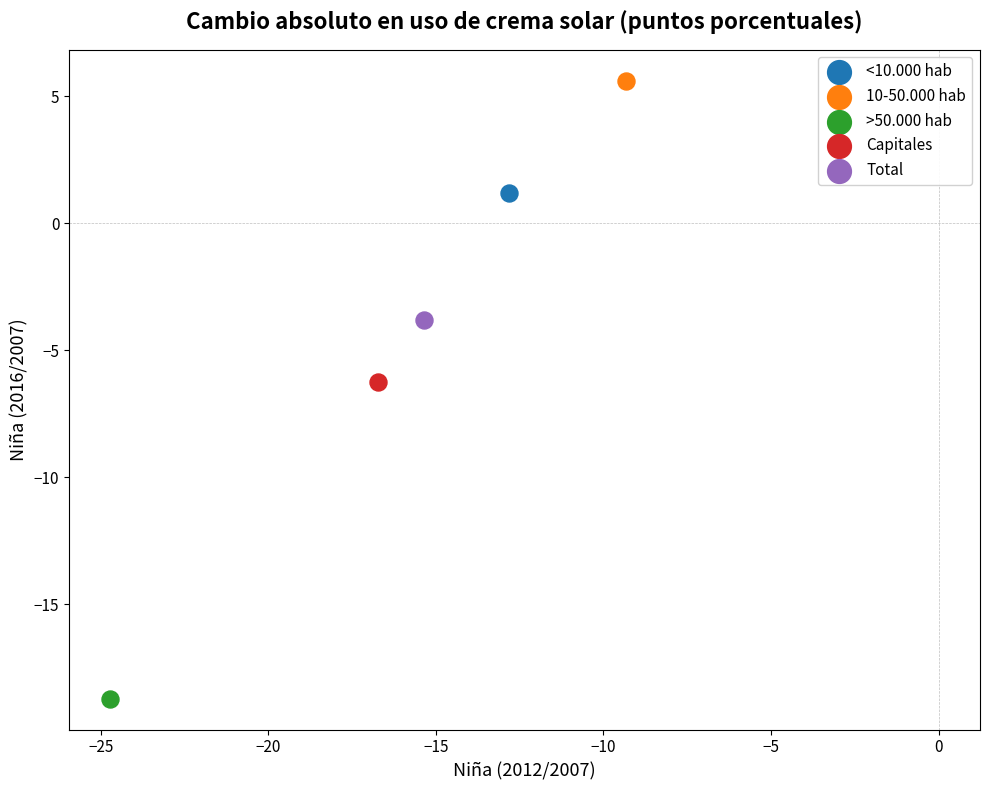

What are all the series names shown in the legend?

<10.000 hab, 10-50.000 hab, >50.000 hab, Capitales, Total